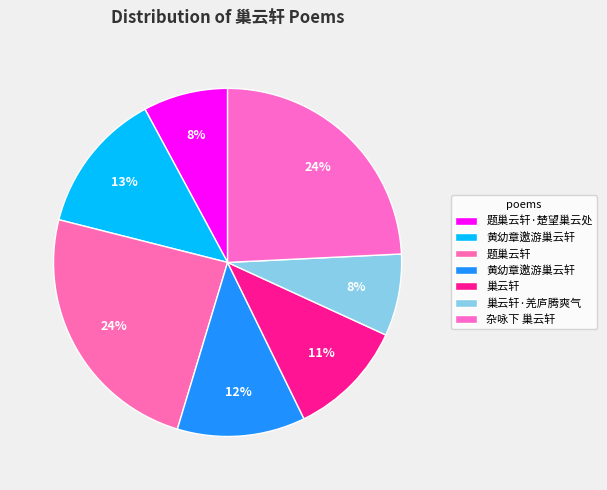

What is the largest slice in the pie chart?

题巢云轩